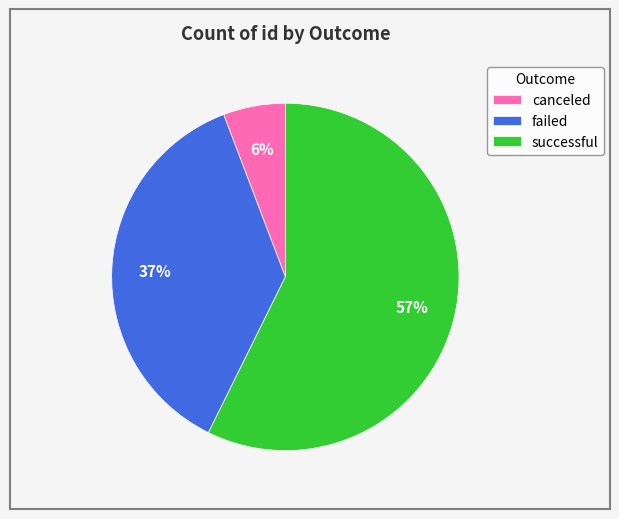

Which category has the biggest portion of the pie?

successful